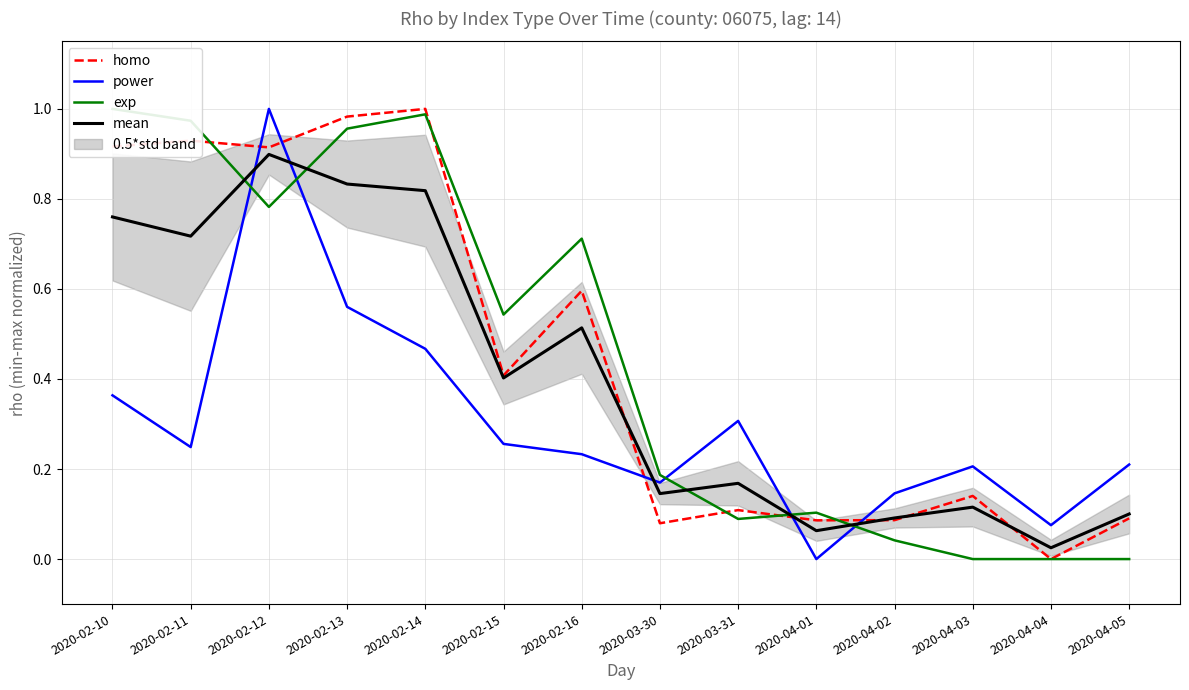

At how many categories does at least one series exceed 0?

14